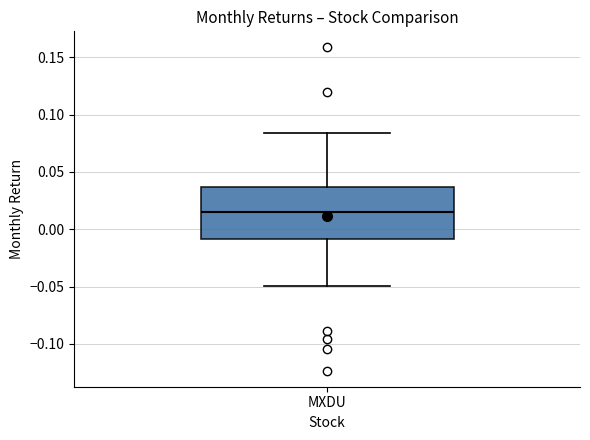

Read this box plot against the y-axis: the position of the median line, the range covered by the box, and the ends of both whiskers. The values are not printed on the chart, so give them approximately, as read against the axis.

median 0.015, box -0.010 to 0.035, whiskers -0.050 to 0.085